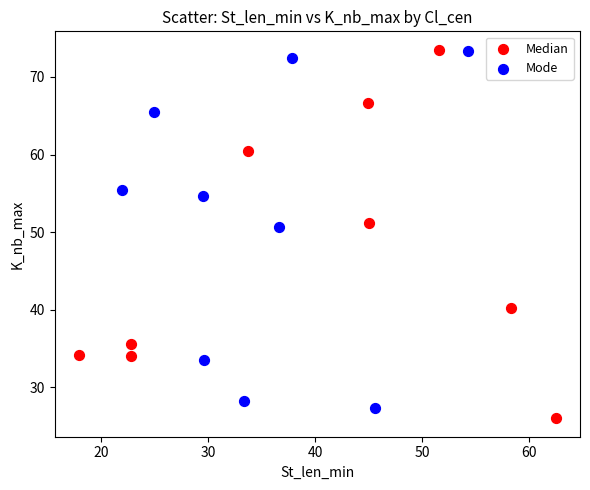

Which series contains the lowest Y value?

Median